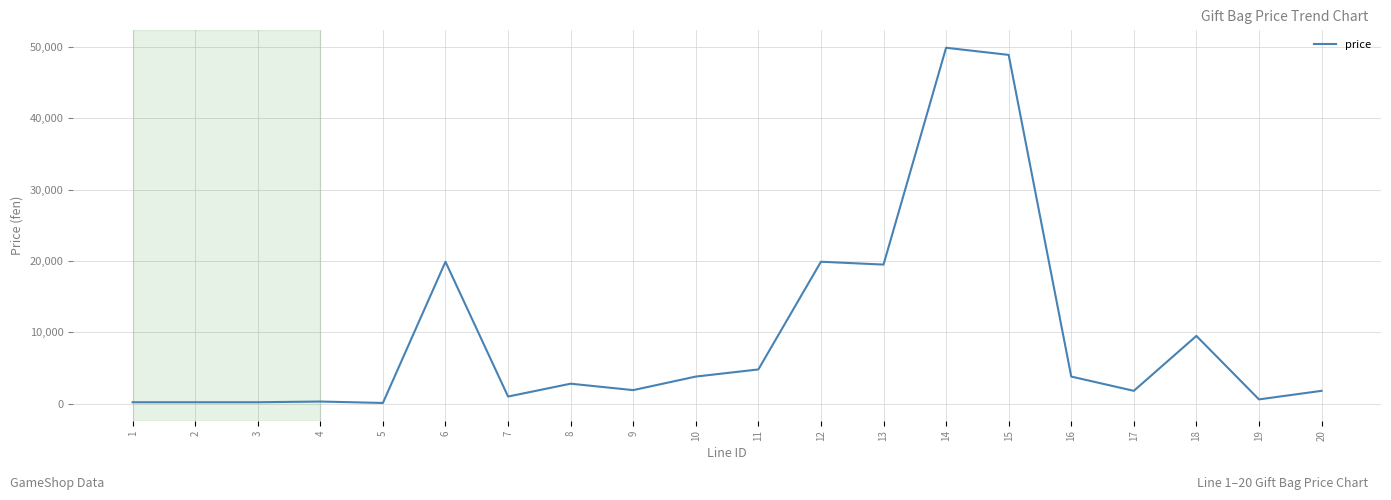

What is the difference between the maximum and minimum values?

49800